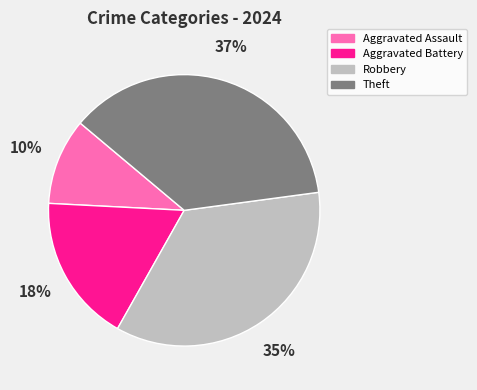

To the nearest percent, what is the average slice percentage?

25%